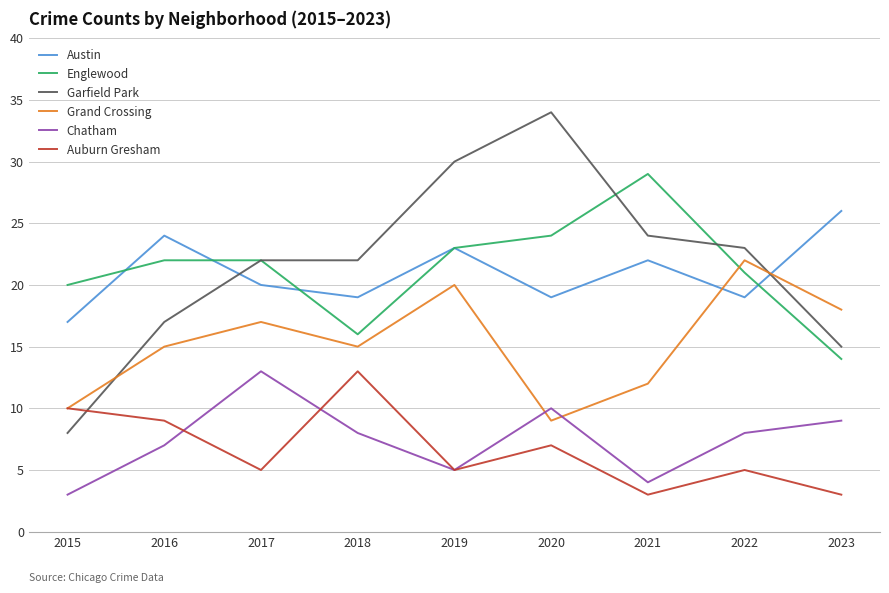

At which label does Auburn Gresham reach its peak?

2018